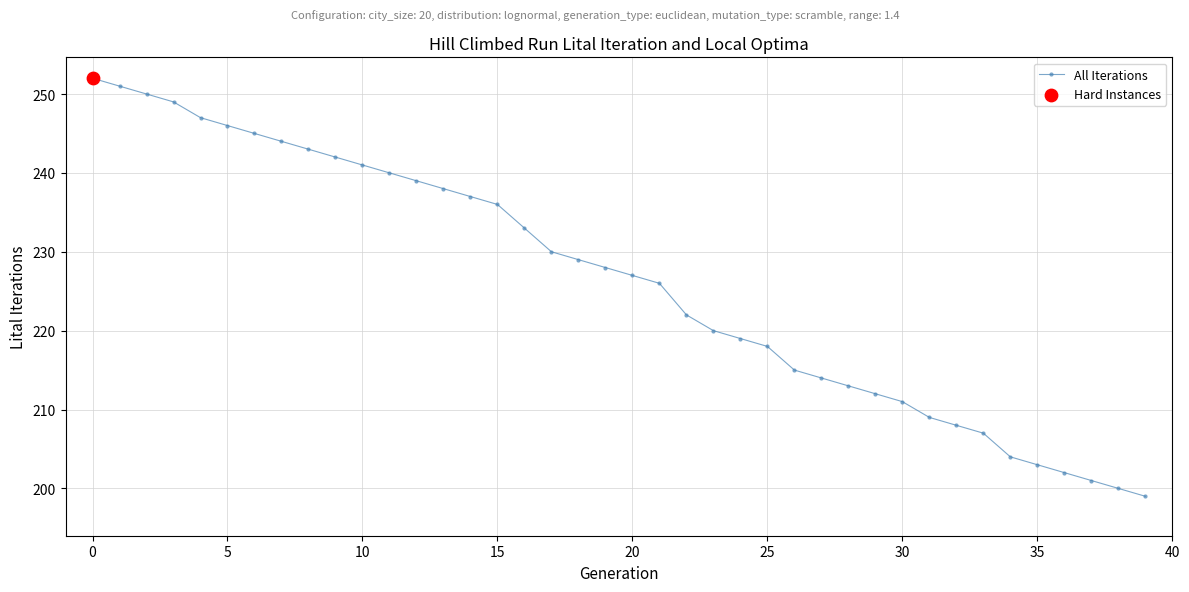

What is the smallest value displayed?

199